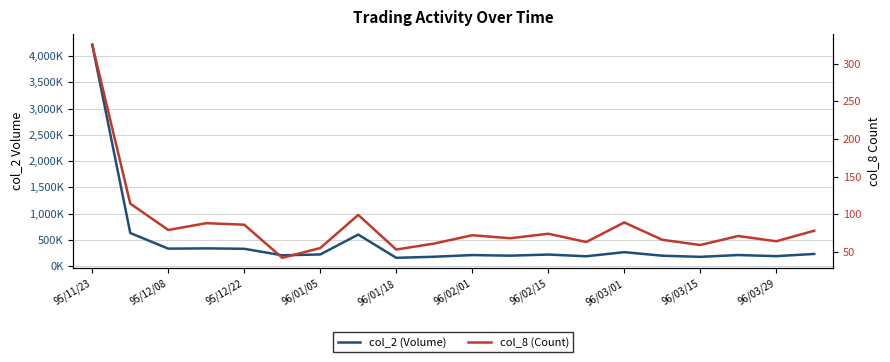

Which series has the largest total across all categories?

col_2 (Volume)